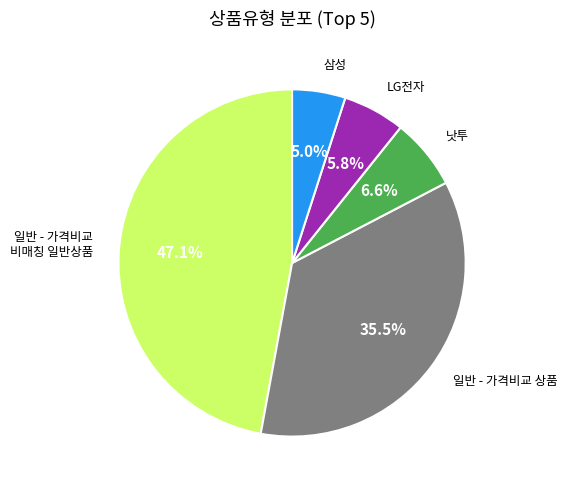

Is there any slice that represents more than half of the pie?

No